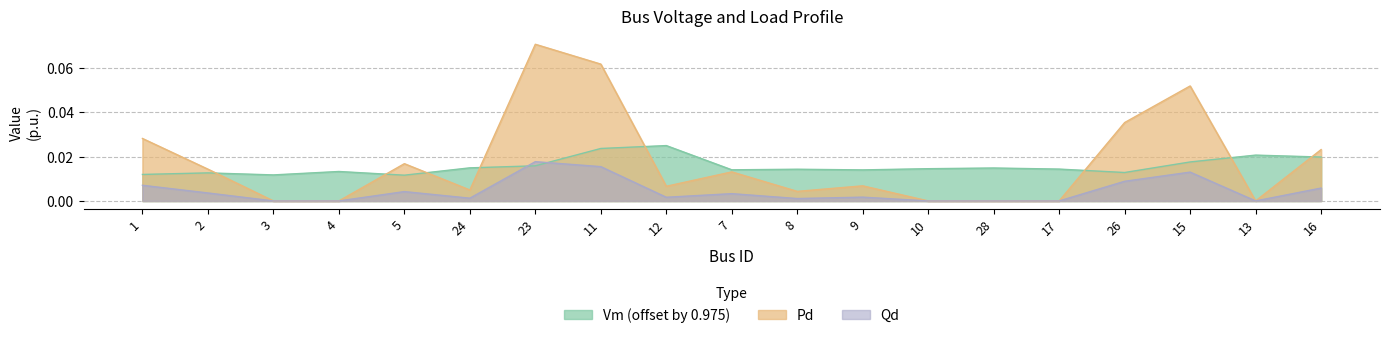

How many positive values does the Pd series have?

13